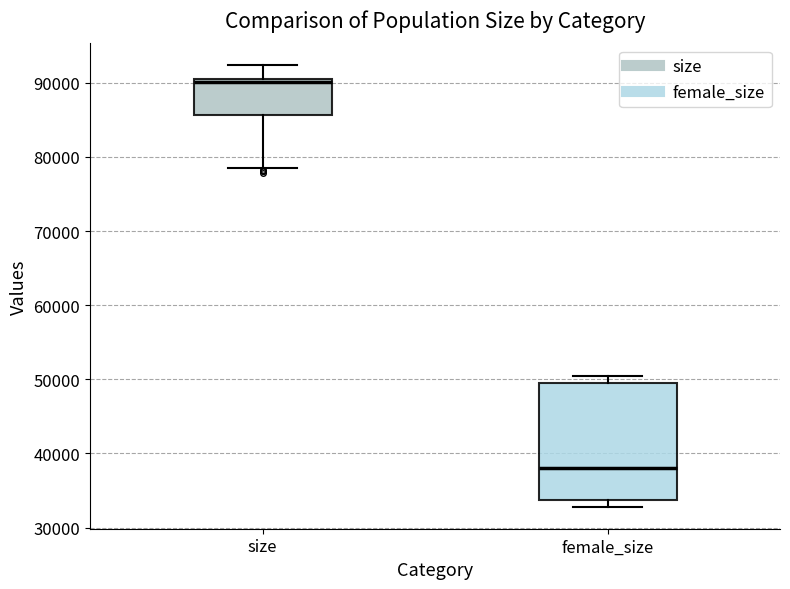

Comparing the boxes themselves (not the whiskers), which one is the tallest?

female_size